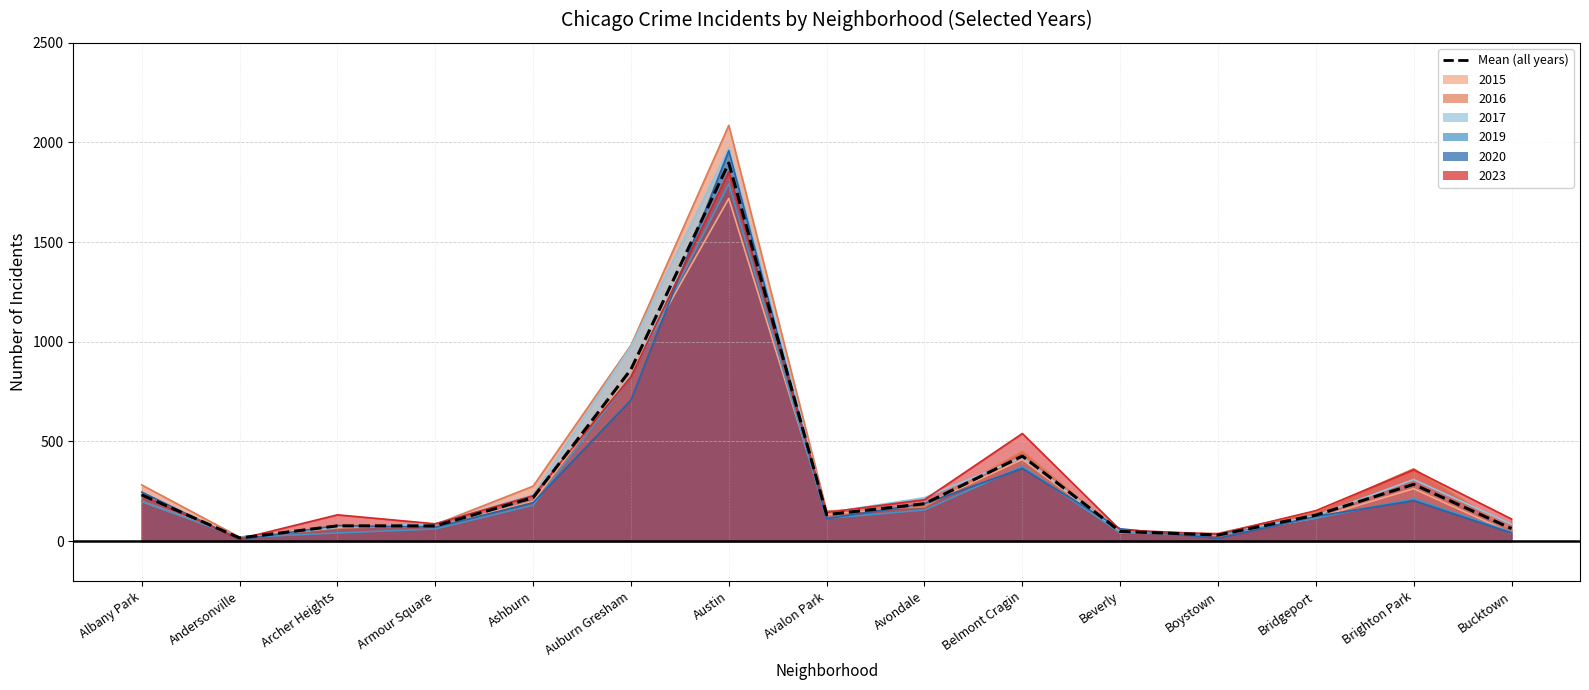

How many interior local valleys (lower than both neighbors) does the data have?

3